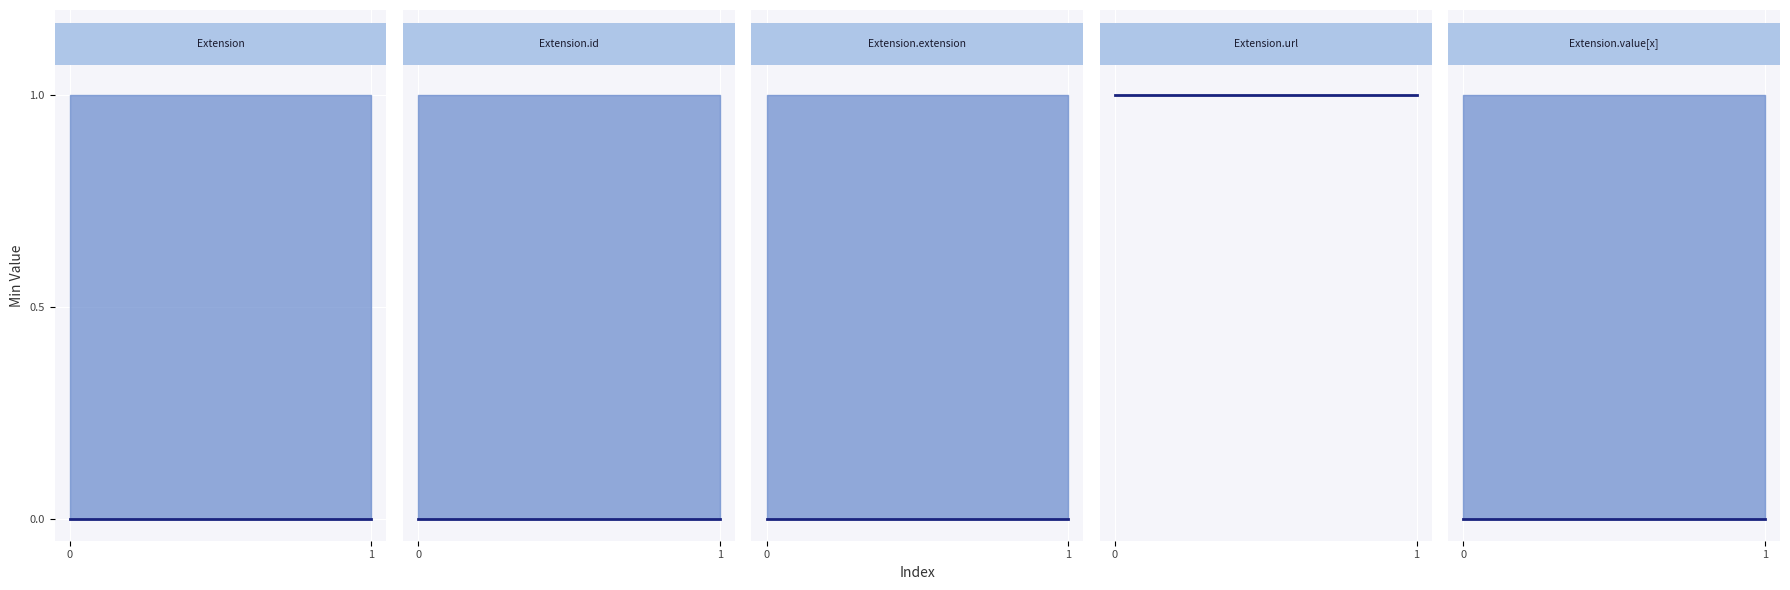

At how many categories does at least one series exceed 0?

2